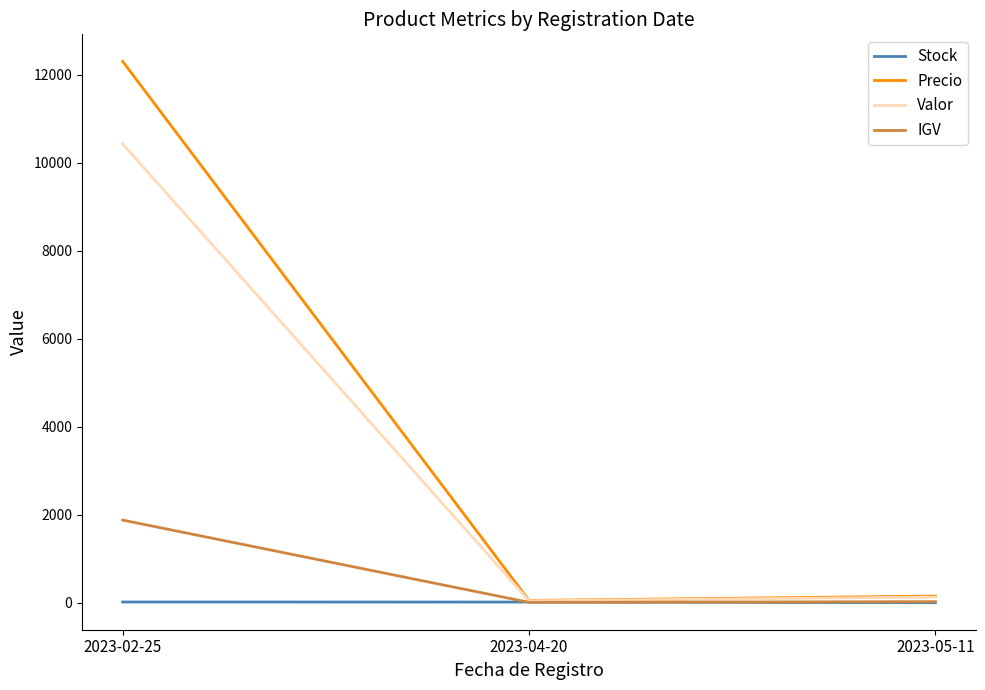

Does the chart have visible grid lines?

No